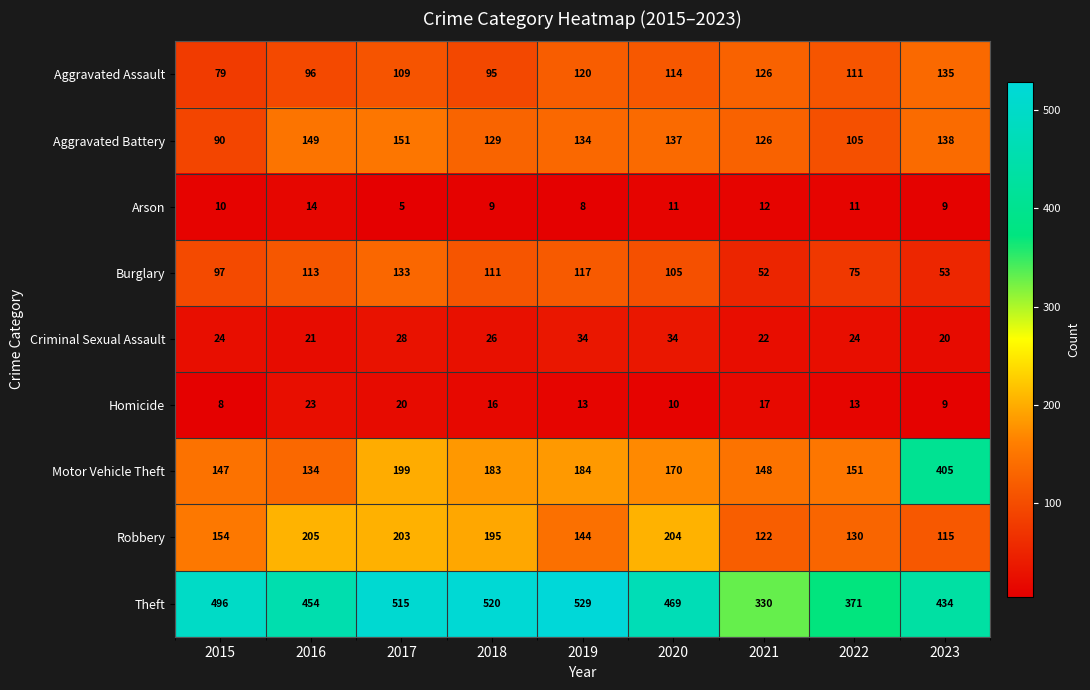

What is the difference between the Robbery values at 2019 and 2021?

22